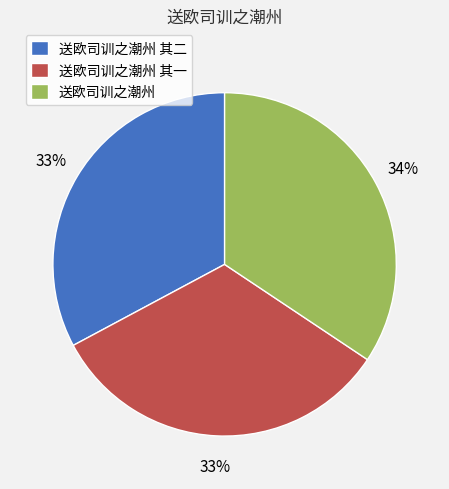

Is there any slice that represents more than half of the pie?

No